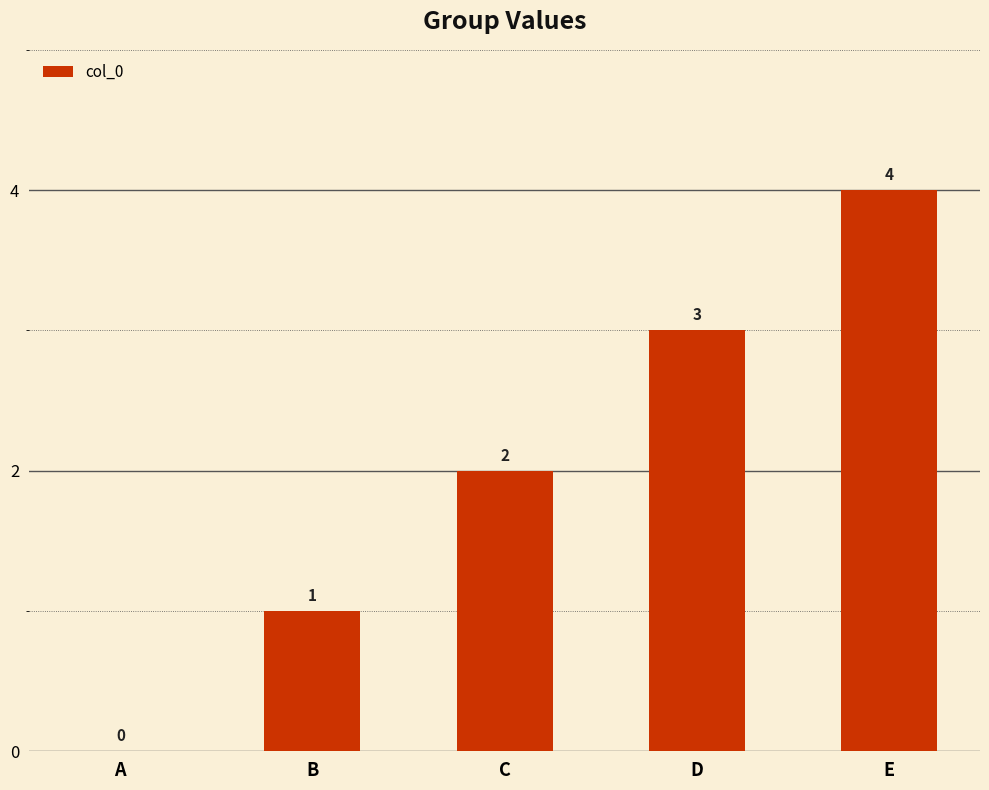

What is the ratio of the value at E to the value at D?

1.3